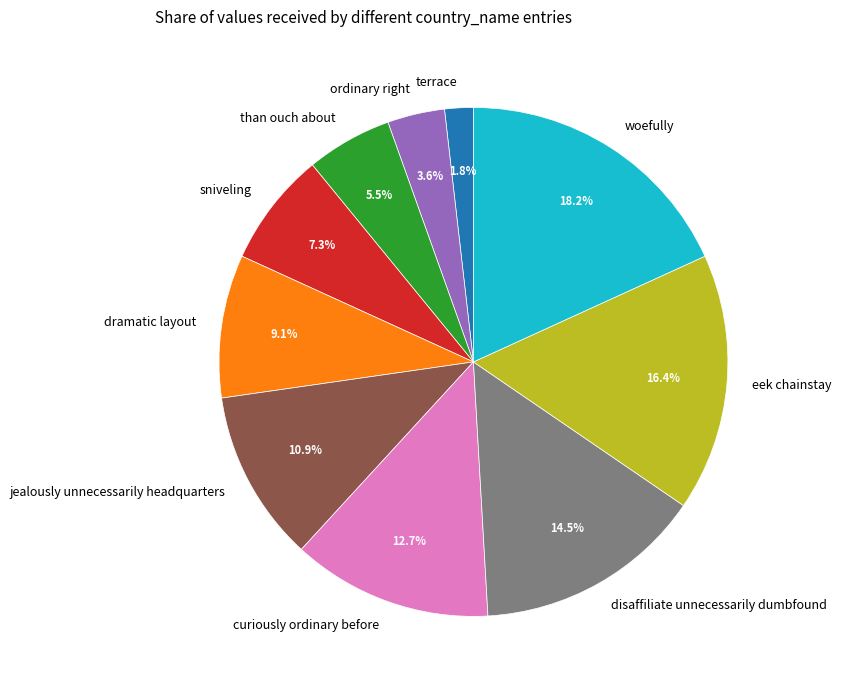

Which category has the smallest portion of the pie?

terrace